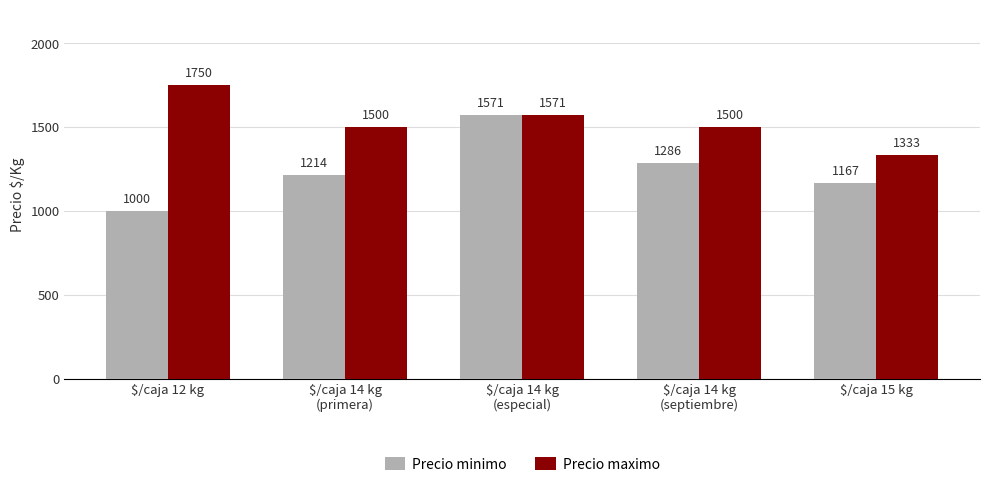

What is the difference between the maximum and minimum values in the Precio minimo series?

571